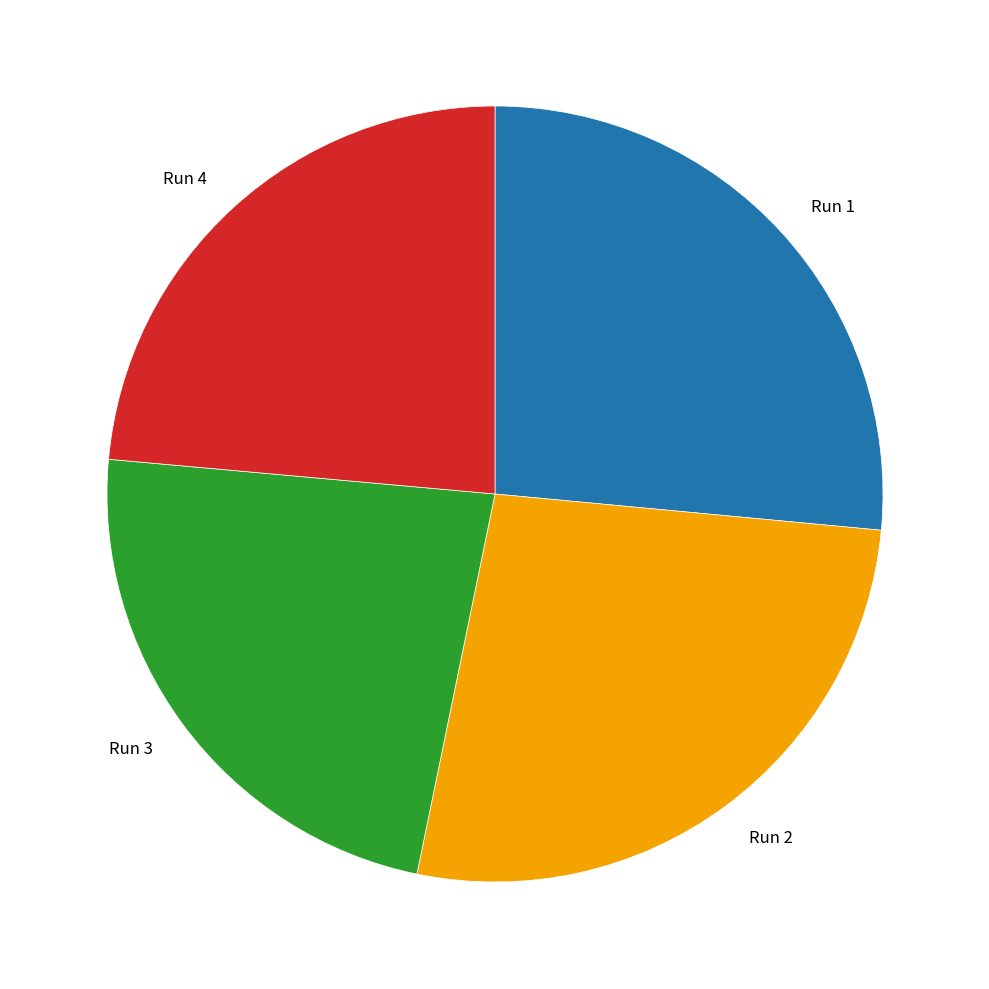

How many slices are in this pie chart?

4